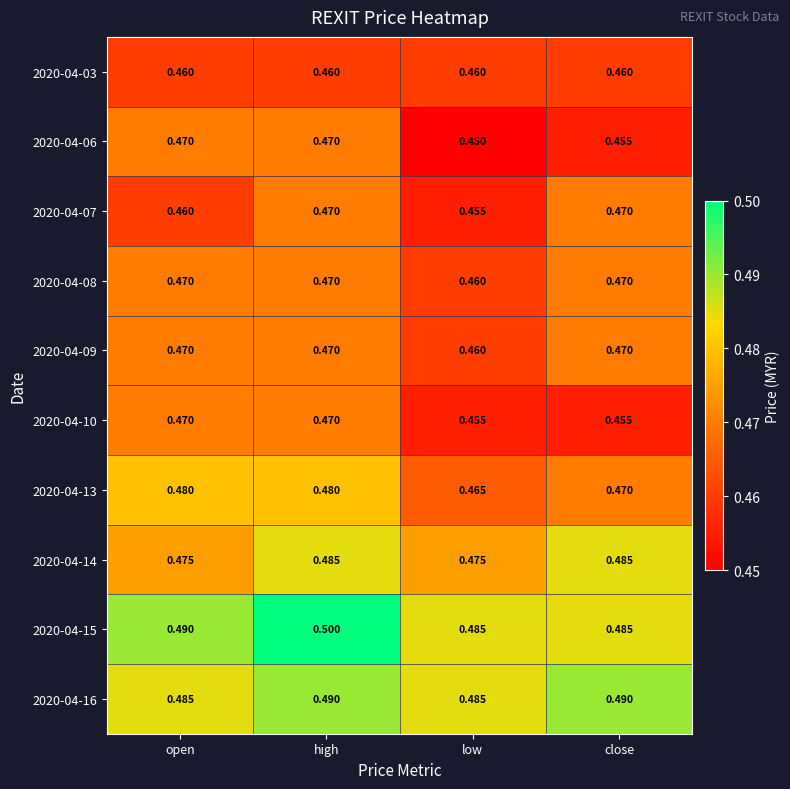

Is the value of 2020-04-03 at high greater than the value of 2020-04-06 at low?

Yes